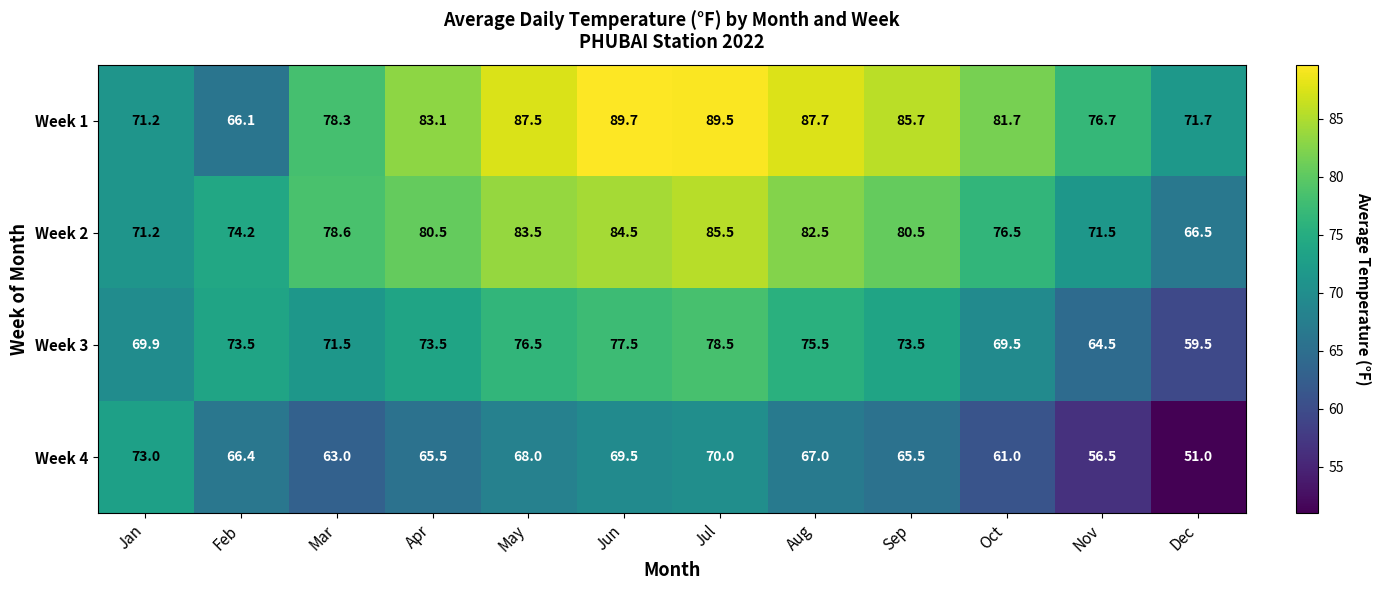

Which series has the largest range (max minus min)?

Week 1